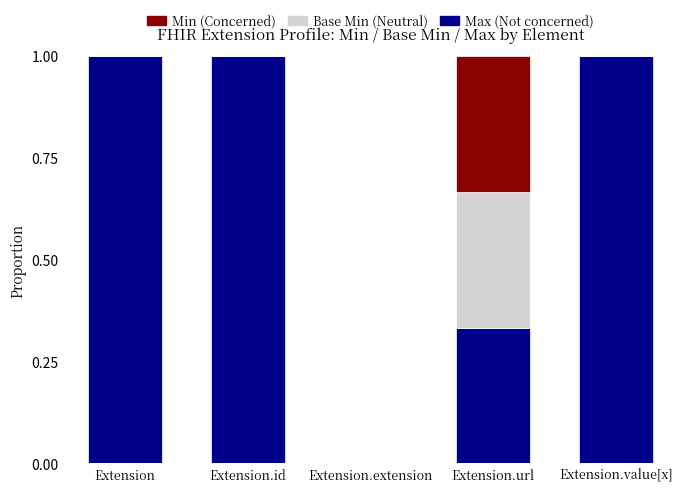

What is the sum of the Max (Not concerned) values at Extension.extension and Extension.id?

1.0